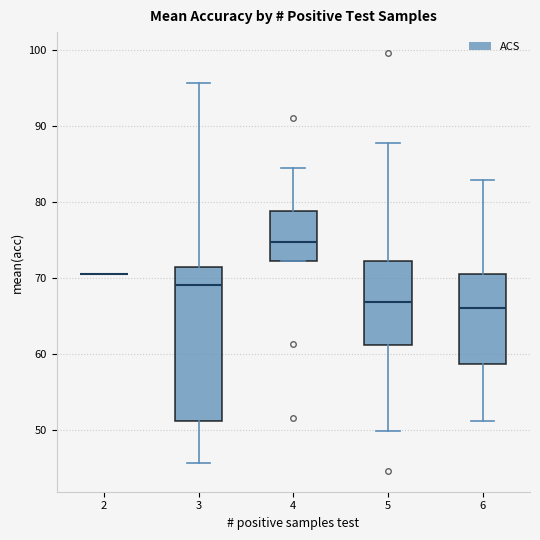

Reading left to right, read every box against the y-axis: the position of its median line, the range the box covers, and the ends of its whiskers. The values are not printed on the chart, so give them approximately, as read against the axis.

2: box collapsed to a line at 71, whiskers 71 to 71
3: median 69, box 51 to 71, whiskers 46 to 96
4: median 75, box 72 to 79, whiskers 72 to 85
5: median 67, box 61 to 72, whiskers 50 to 88
6: median 66, box 59 to 71, whiskers 51 to 83